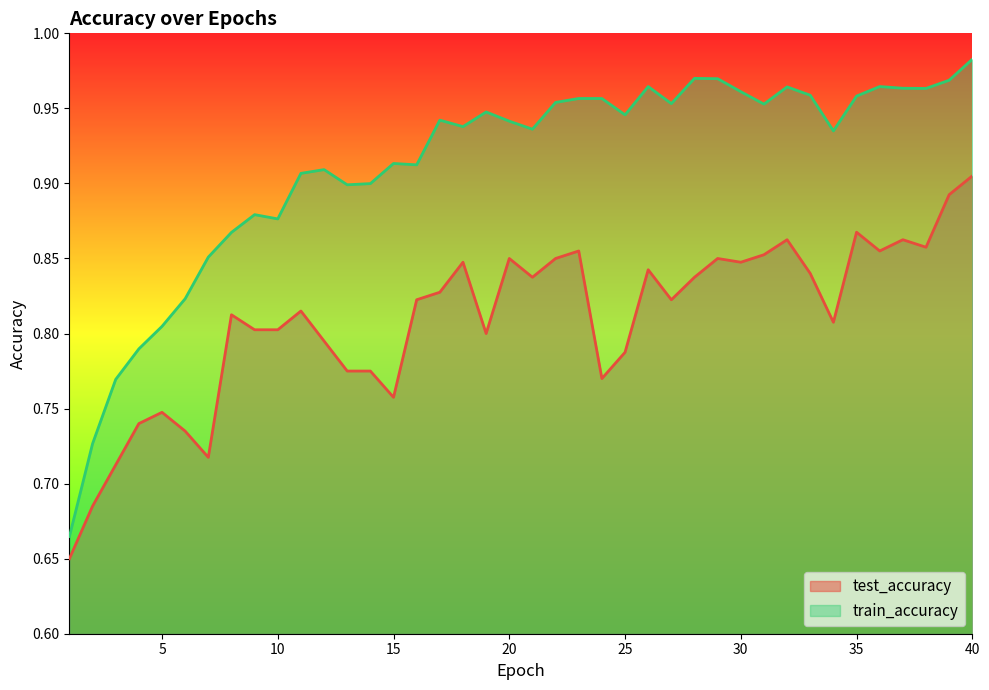

What is the difference between the second highest and second lowest values in the train_accuracy series?

0.2